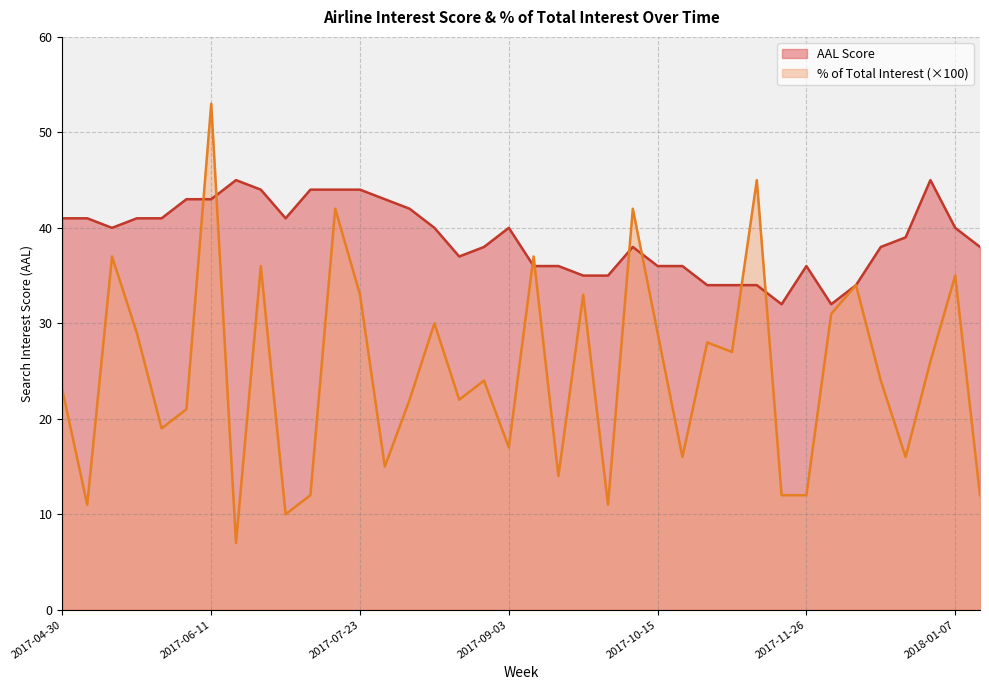

At which category does the chart reach its minimum across all series?

2017-06-18